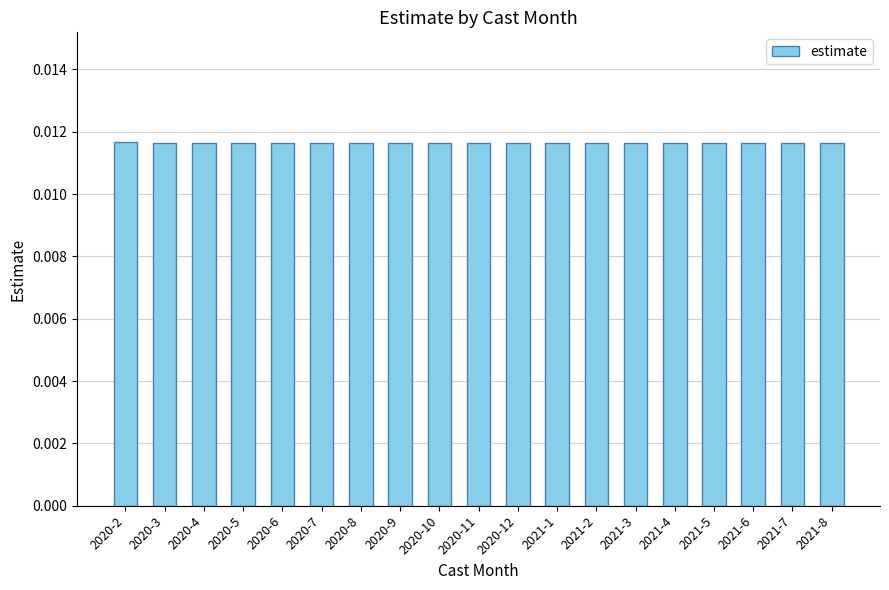

How many values are between 0 and 1?

19